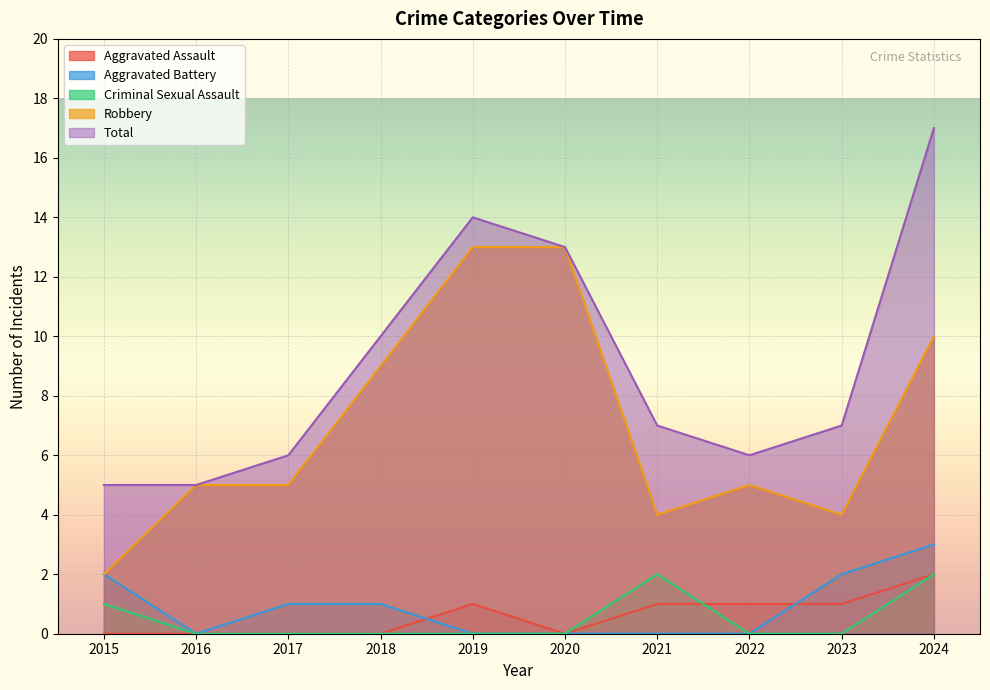

How many data points does each series have?

10